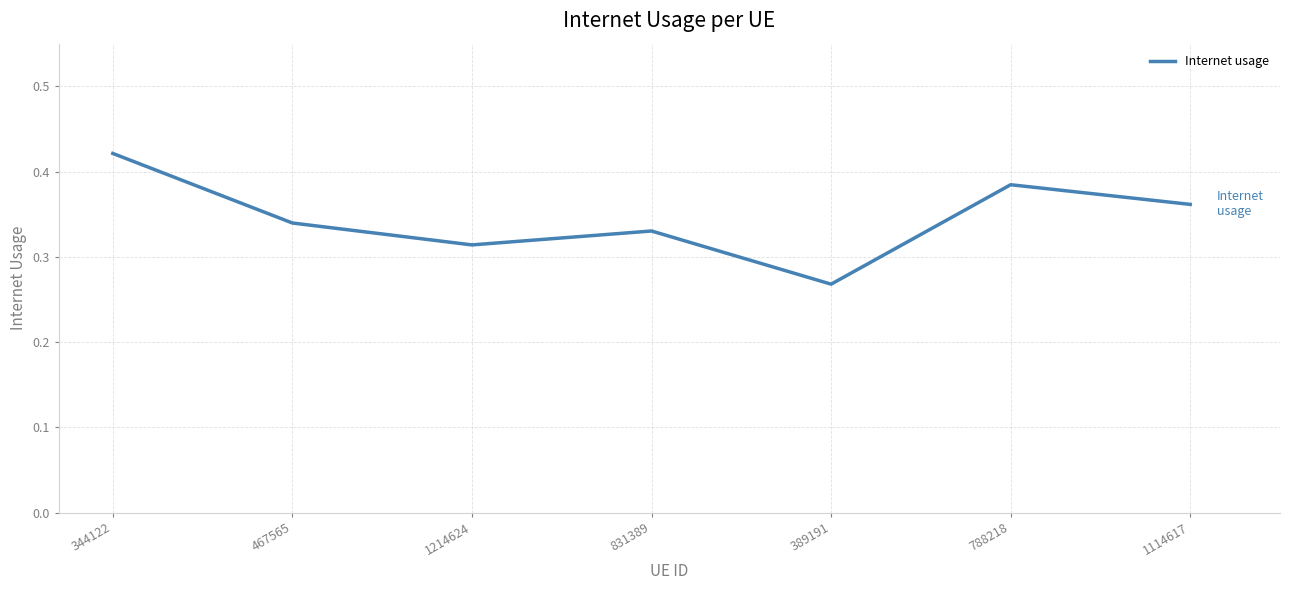

At which category does the data reach its first local peak?

831389